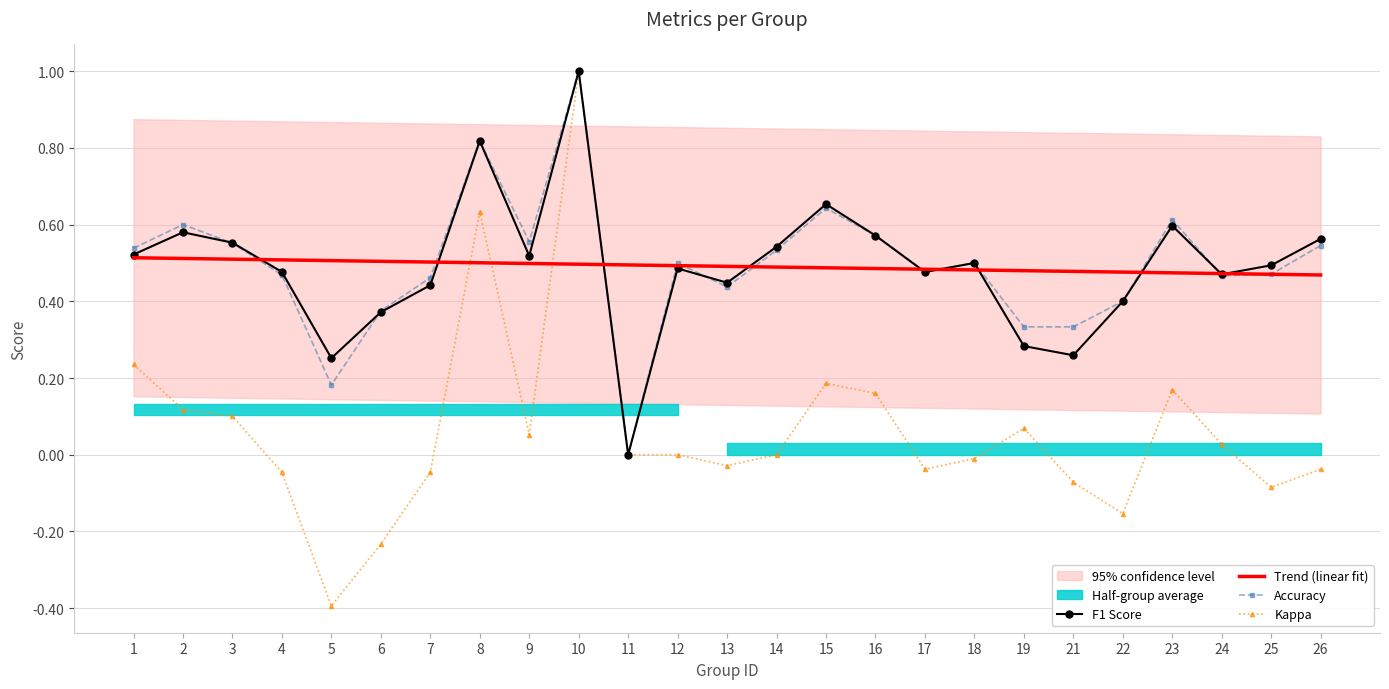

What is the total value across all series at 19?

1.2